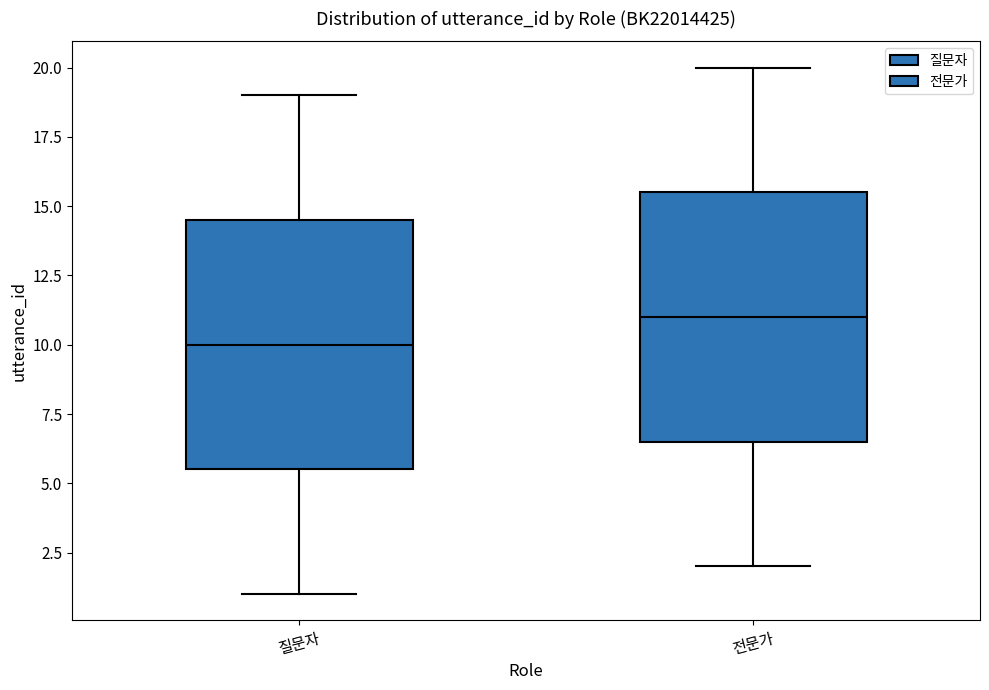

Reading left to right, read every box against the y-axis: the position of its median line, the range the box covers, and the ends of its whiskers. The values are not printed on the chart, so give them approximately, as read against the axis.

질문자: median 10.0, box 5.5 to 14.5, whiskers 1.0 to 19.0
전문가: median 11.0, box 6.5 to 15.5, whiskers 2.0 to 20.0